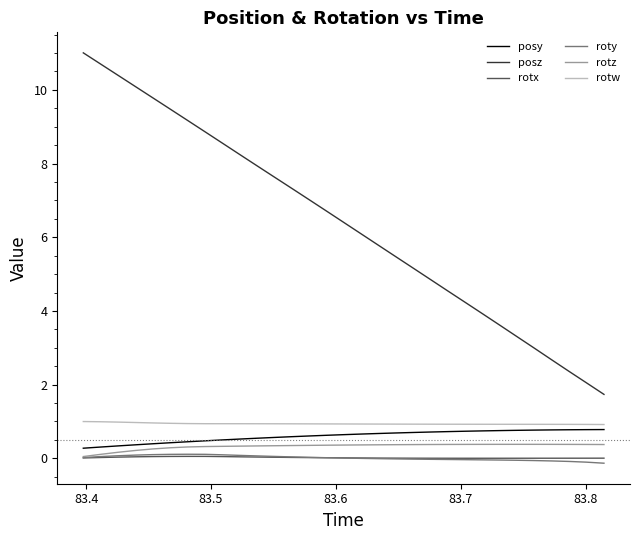

True or false: posy and rotx cross at least once.

False